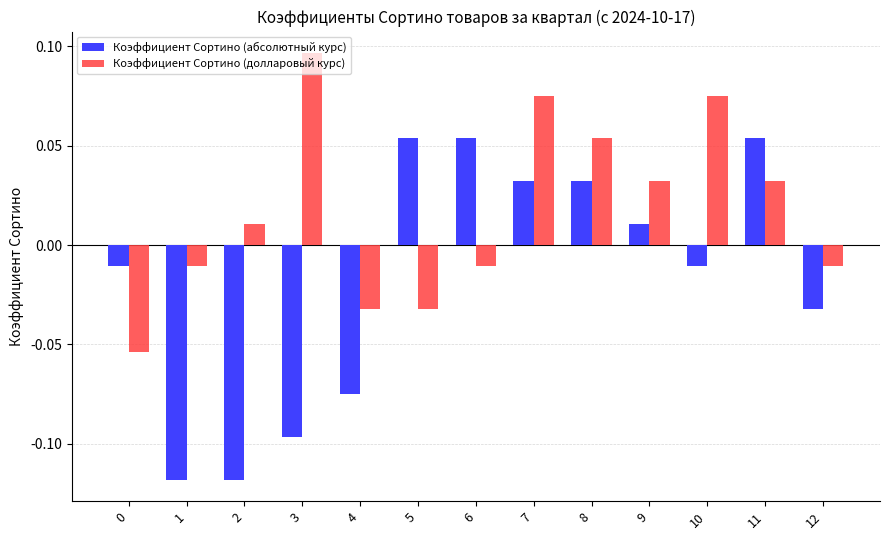

The value of Коэффициент Сортино (долларовый курс) at 0 is -0.0. True or false?

False